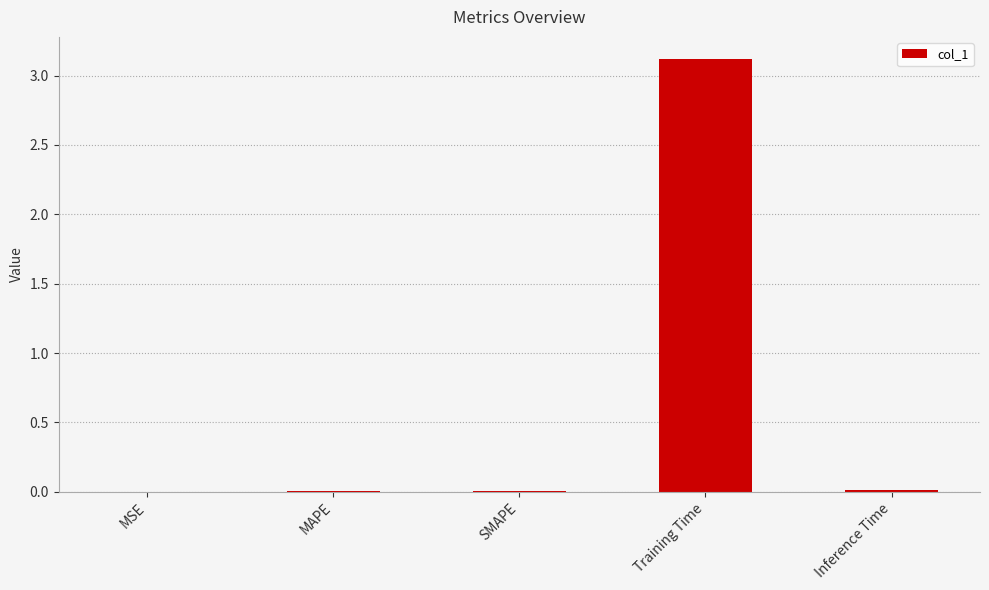

The chart shows a value of 0.0 at MAPE. True or false?

True